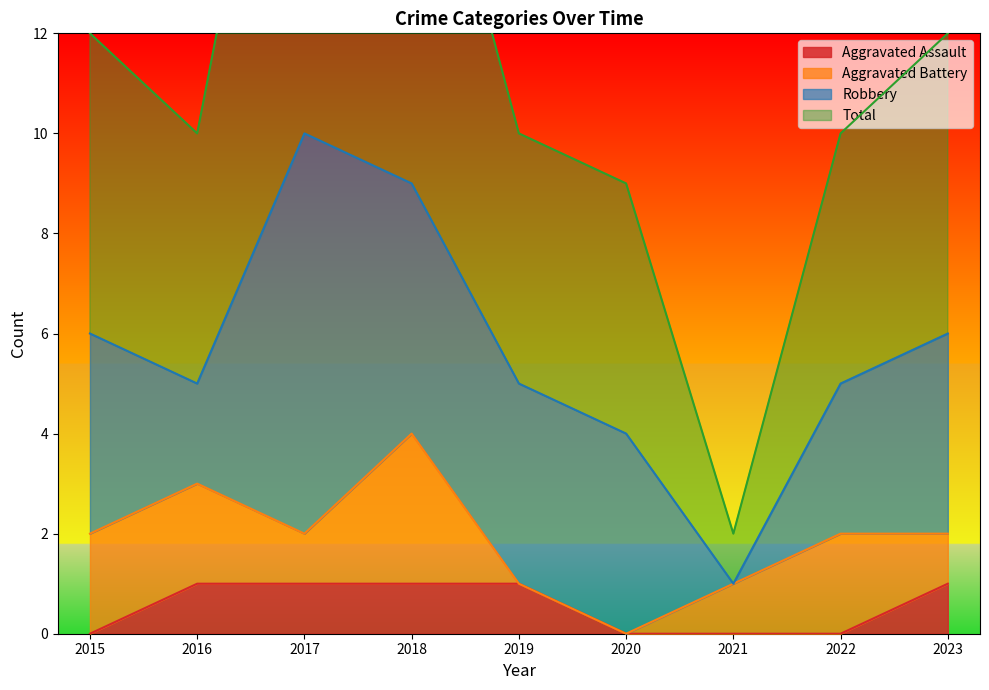

Which series changed the most between 2020 and 2021?

Total